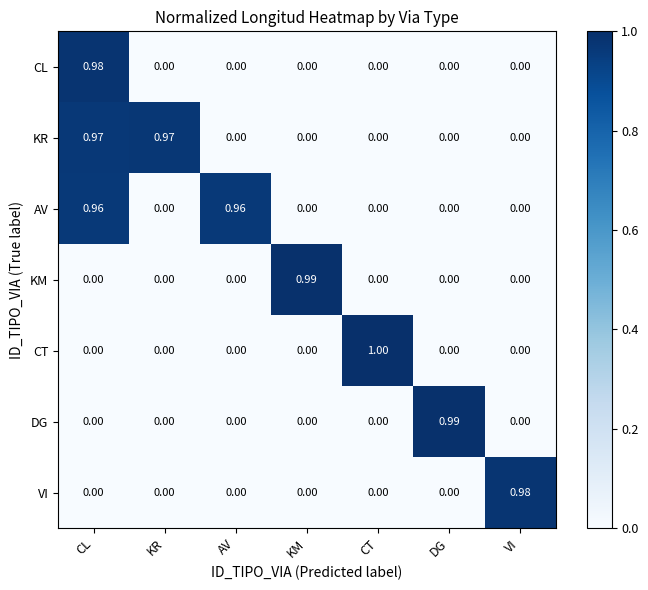

What is the total value across all series at KR?

1.0